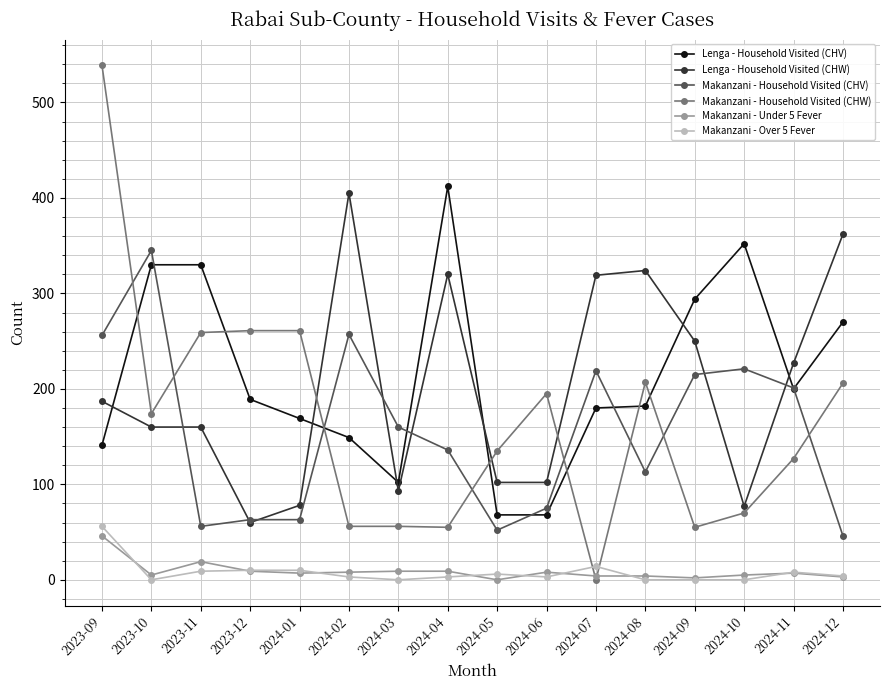

What position from the left is 2024-11?

15